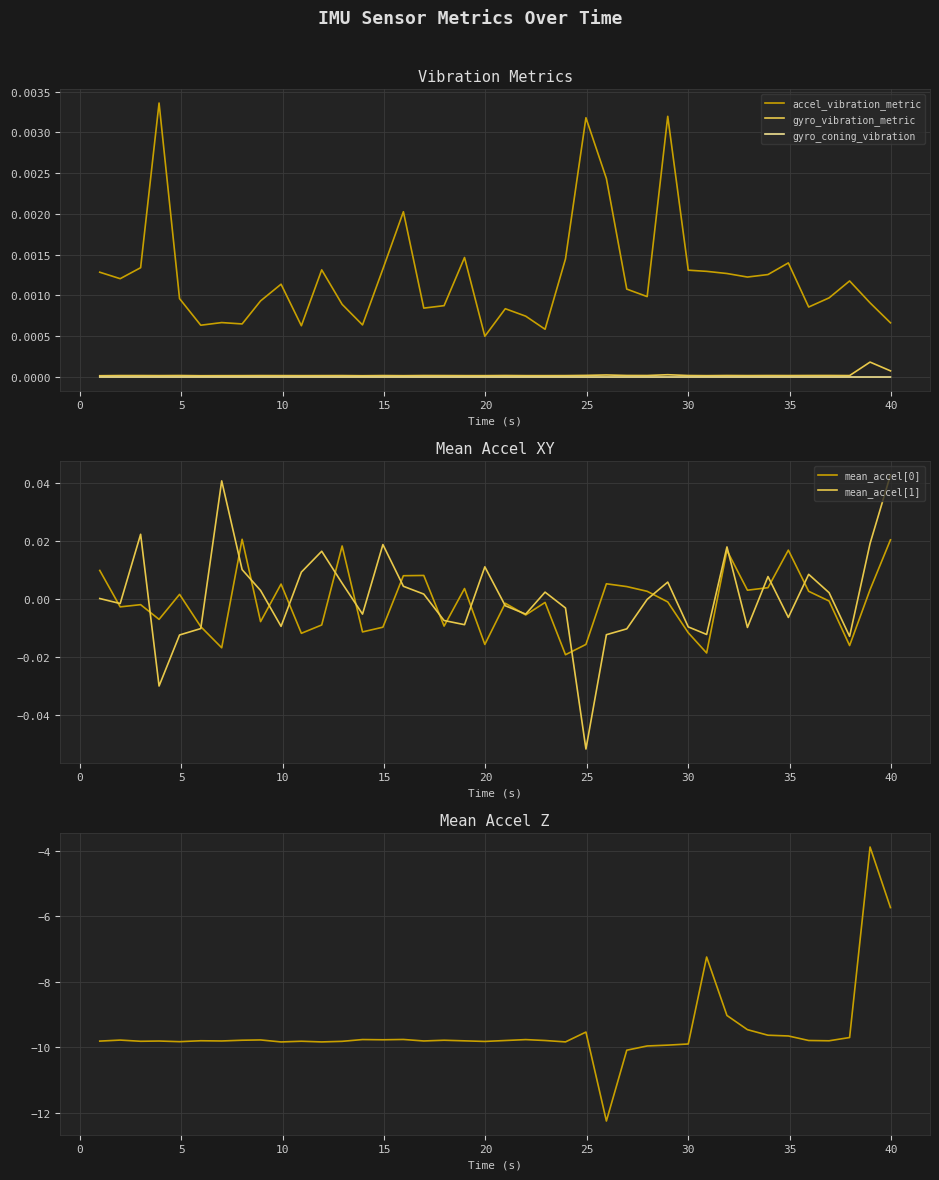

True or false: gyro_vibration_metric and accel_vibration_metric cross at least once.

False